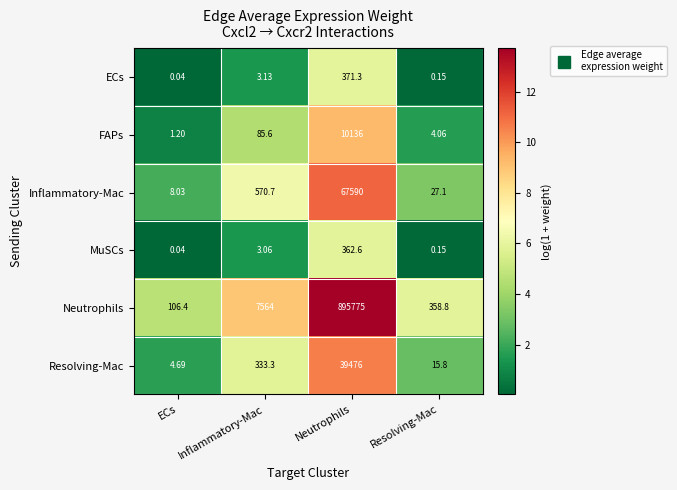

At Resolving-Mac, list the series in order from largest to smallest.

Neutrophils, Inflammatory-Mac, Resolving-Mac, FAPs, ECs, MuSCs